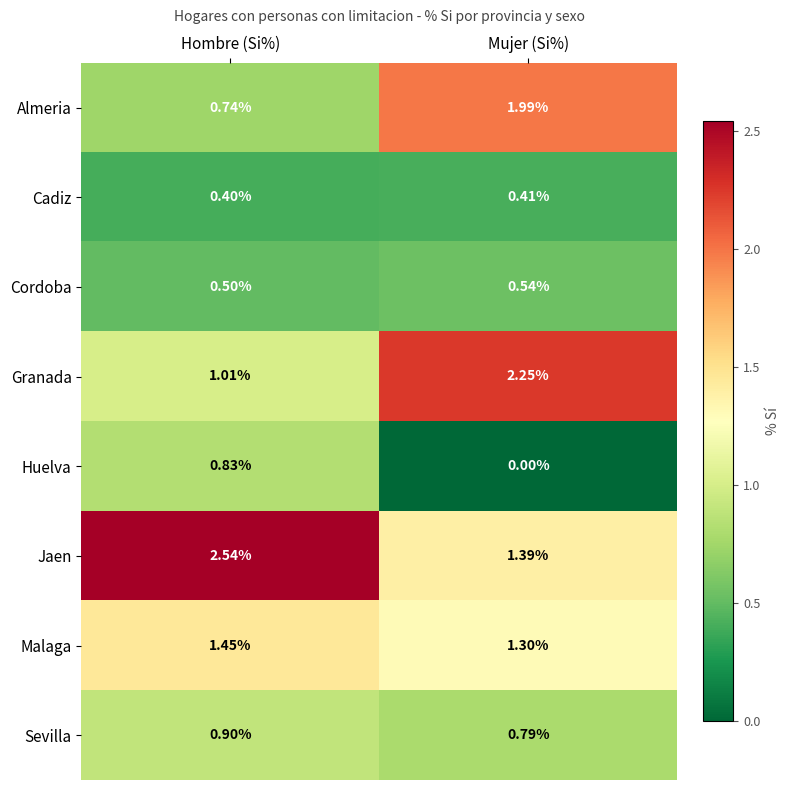

At which category does the chart reach its peak across all series?

Hombre (Si%)